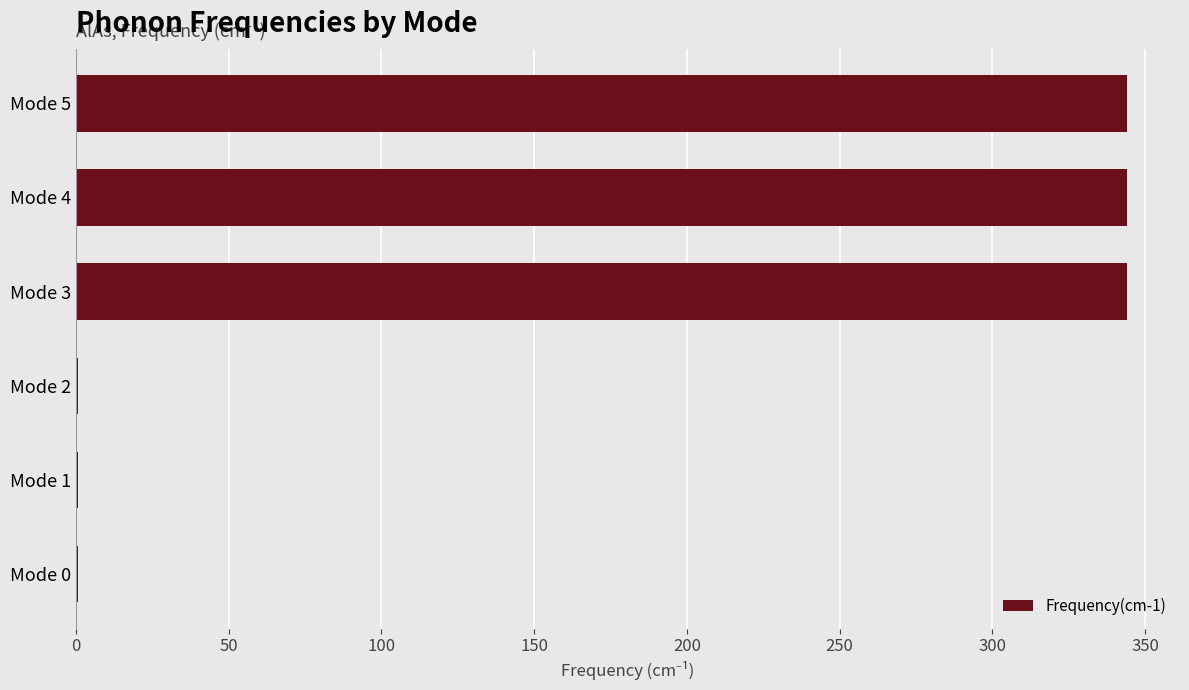

Reading bottom to top, transcribe all the data shown in this chart.

Mode 0=0.6	Mode 1=0.6	Mode 2=0.6	Mode 3=344.3	Mode 4=344.3	Mode 5=344.3